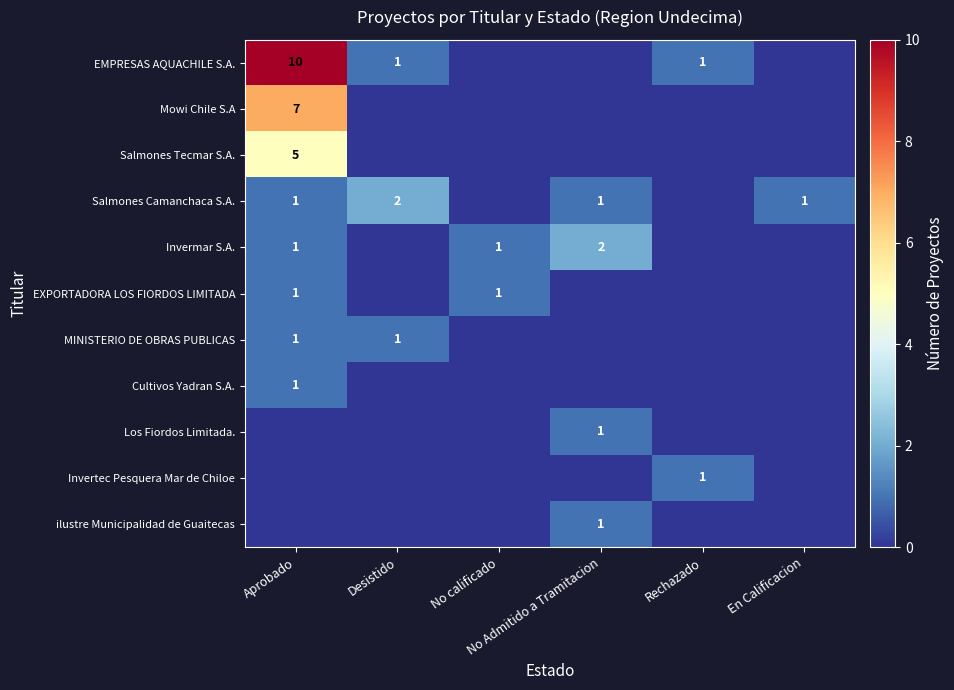

The Salmones Camanchaca S.A. series shows 3 at Desistido. True or false?

False